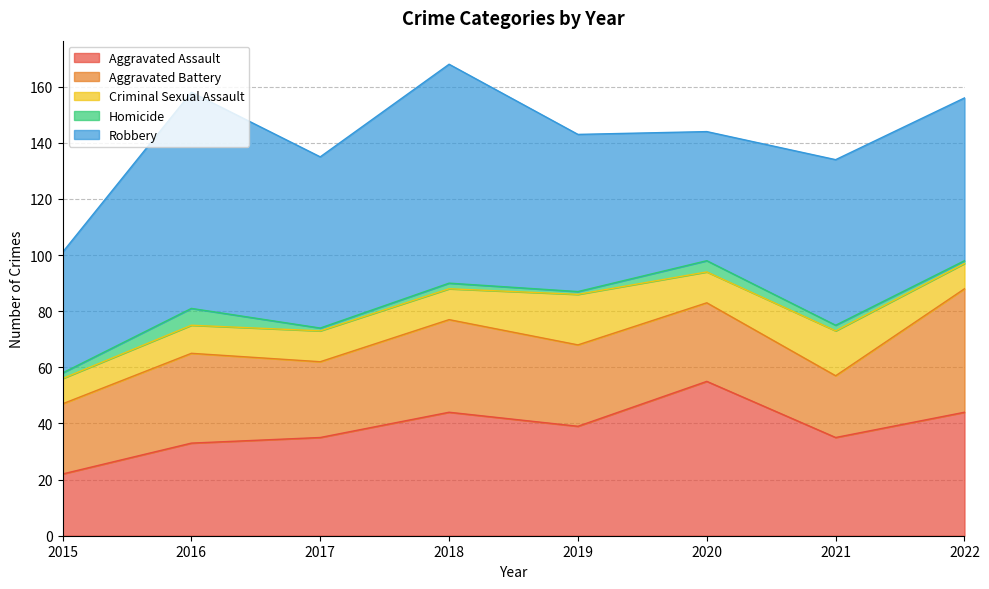

What is the sum of the Aggravated Battery values at 2019 and 2021?

51